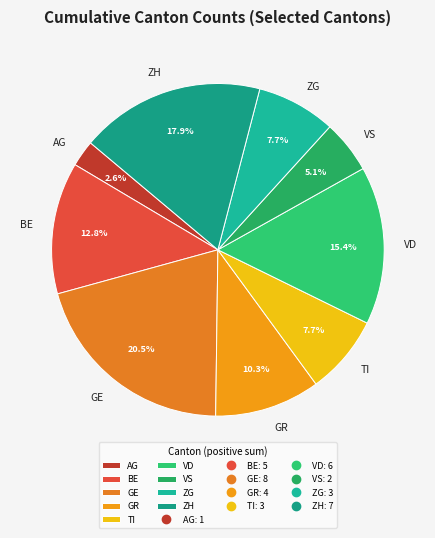

Do GE and AG together represent more than half of the pie?

No